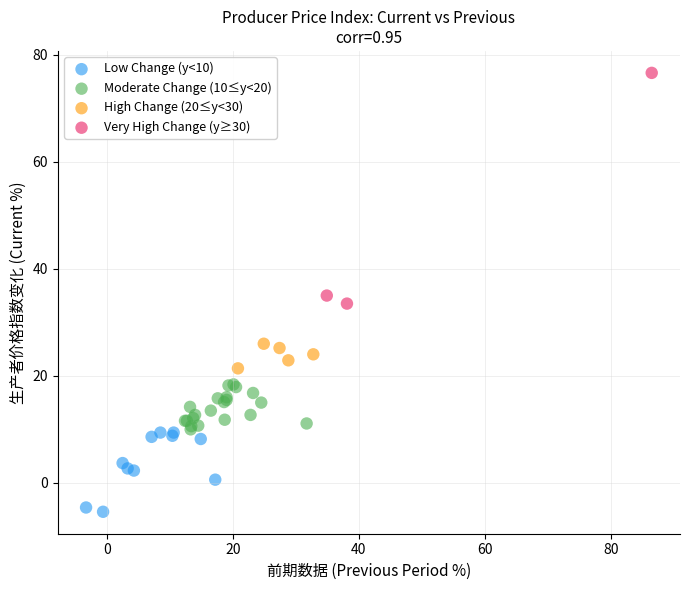

Which series reaches the maximum Y coordinate?

Very High Change (y≥30)